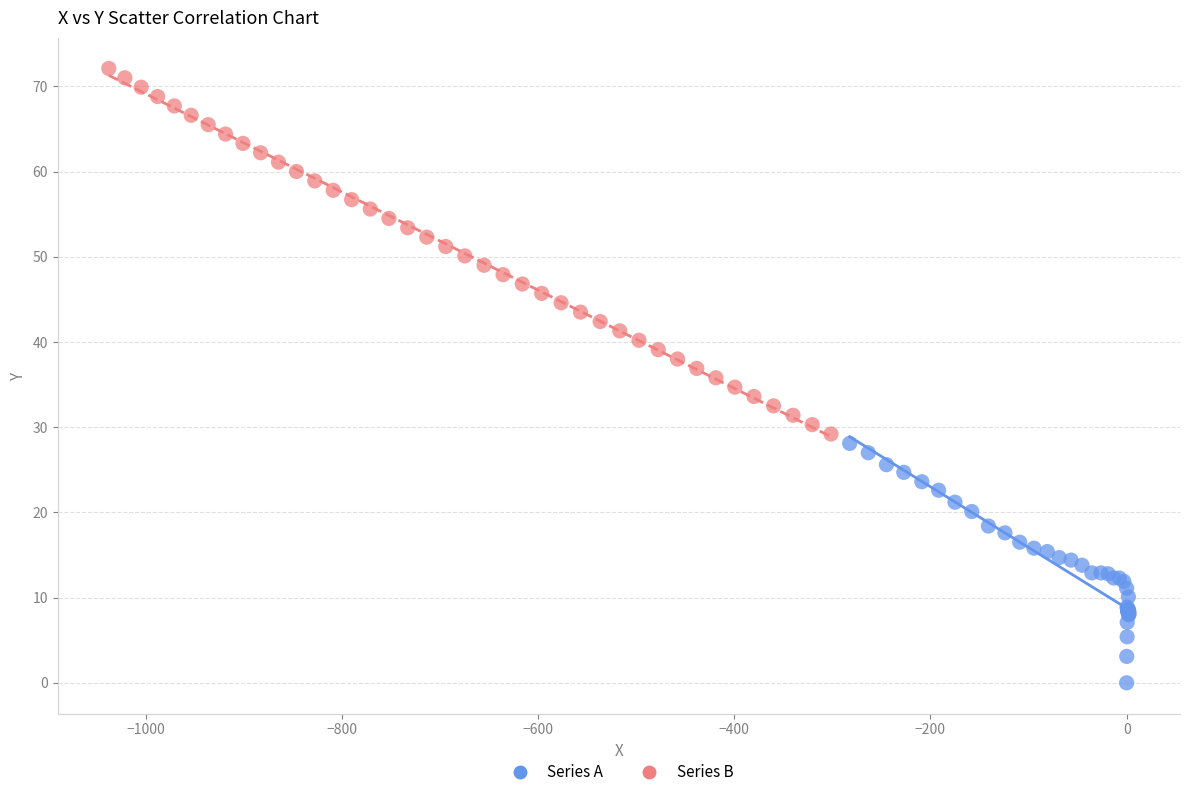

Which series contains the lowest Y value?

Series A